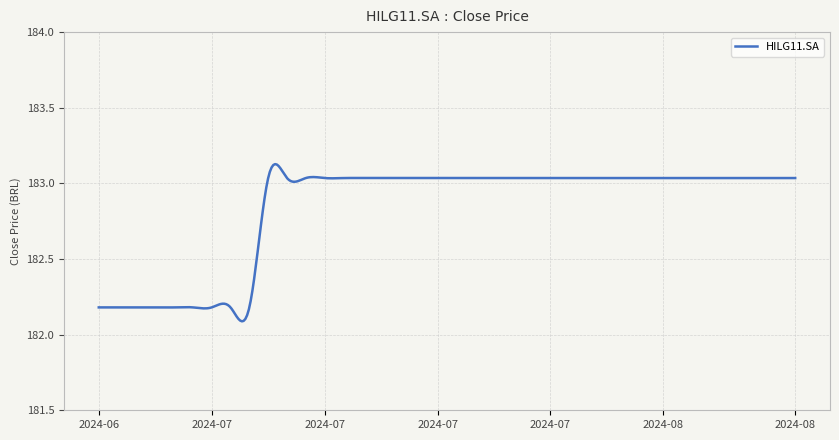

What is the difference between the maximum and minimum values?

1.0